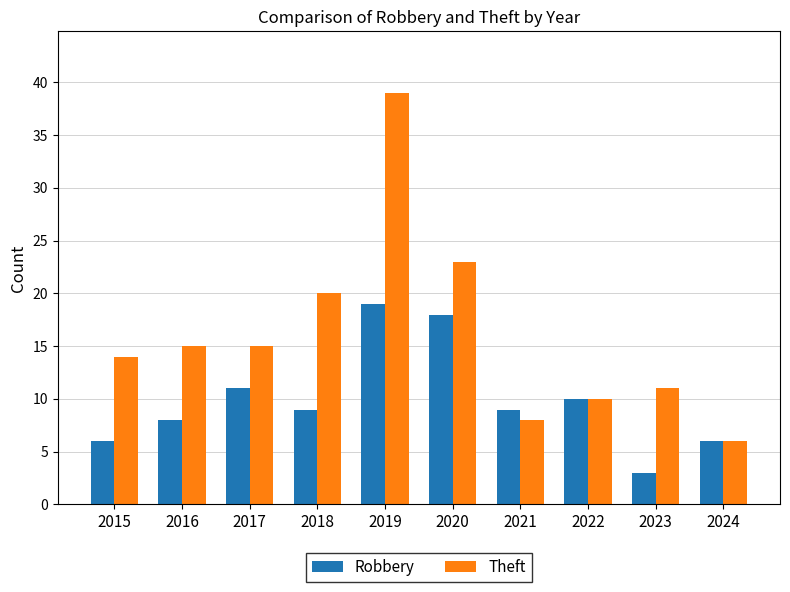

List the series in order of their overall mean, lowest first.

Robbery, Theft